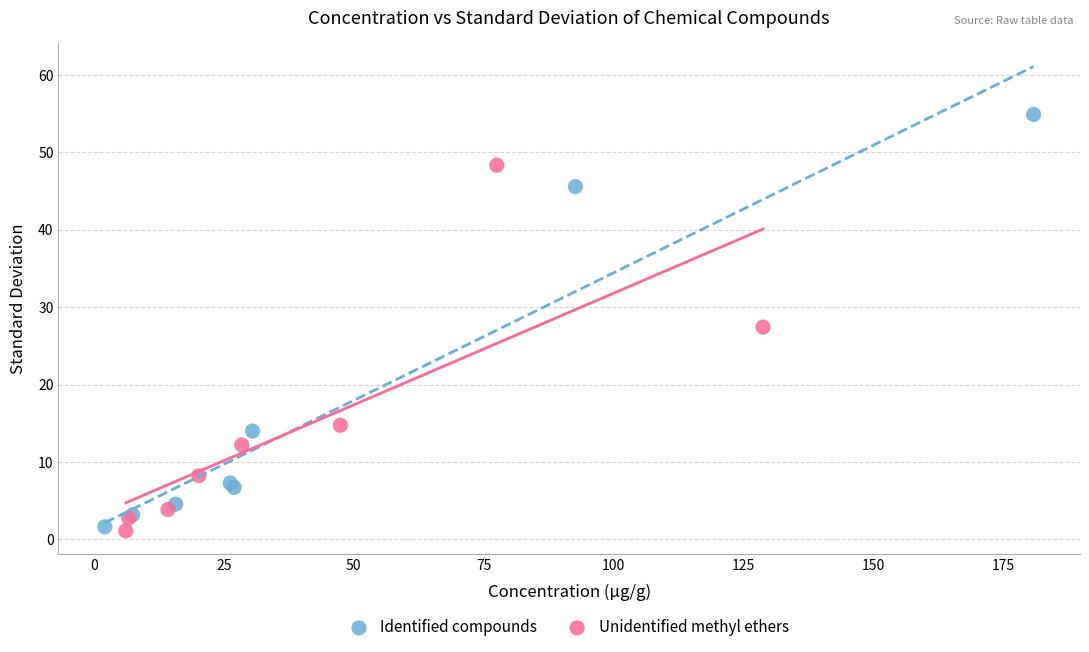

Which series contains the highest Y value?

Identified compounds